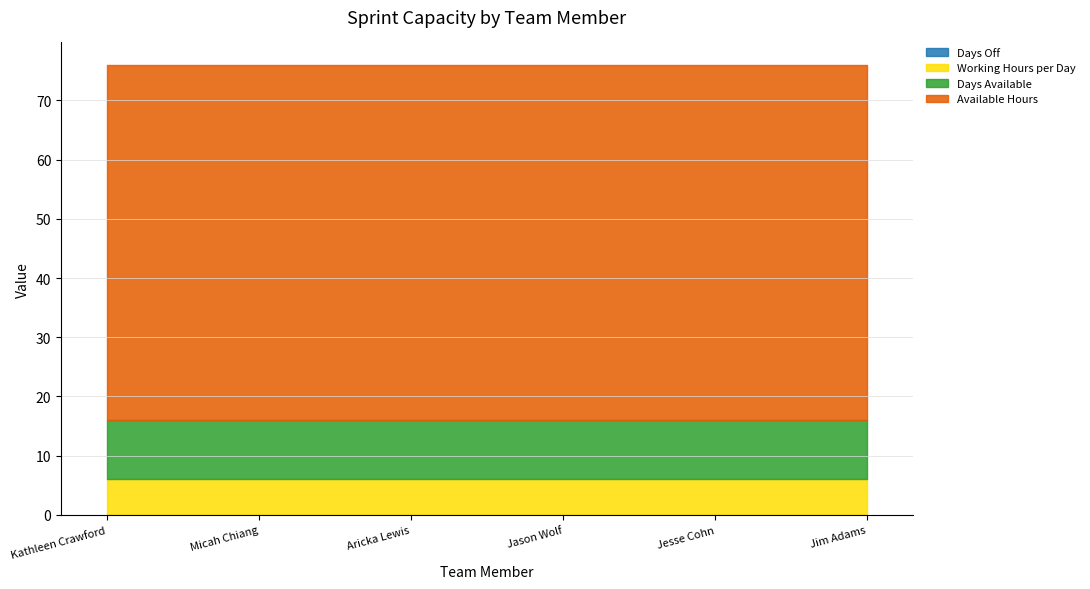

What is the total value across all series at Kathleen Crawford?

76